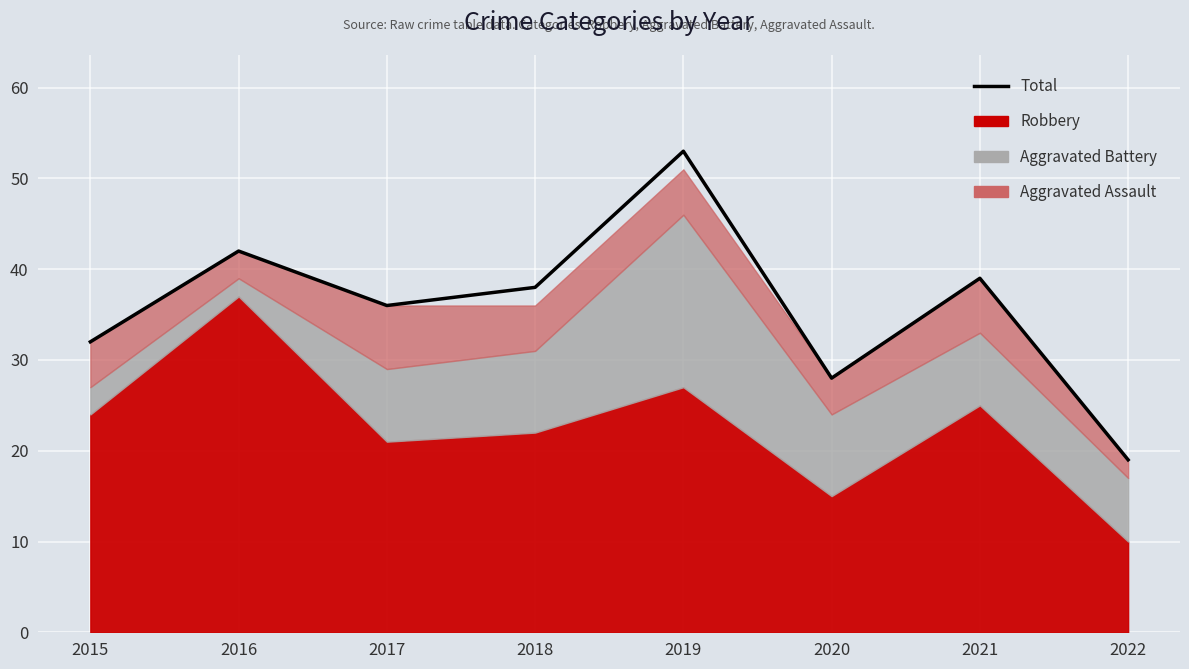

How many points are higher than both their immediate neighbors (excluding endpoints)?

3